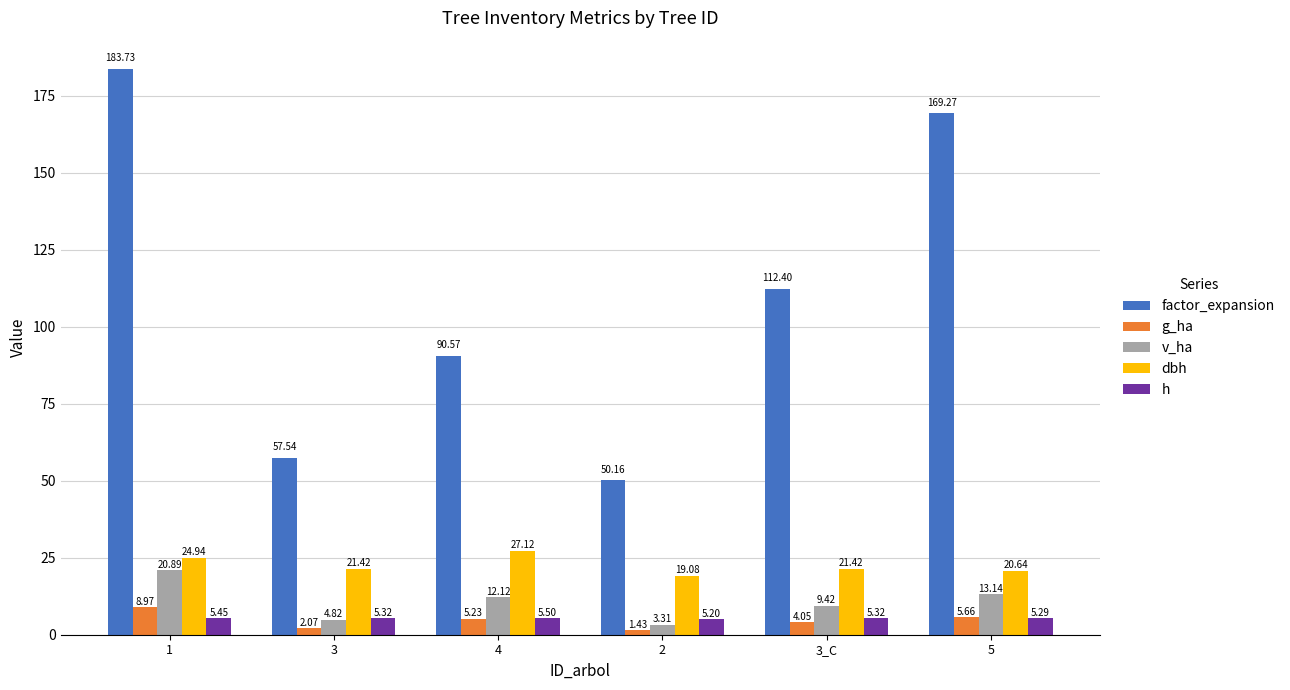

What position from the left is 1?

1